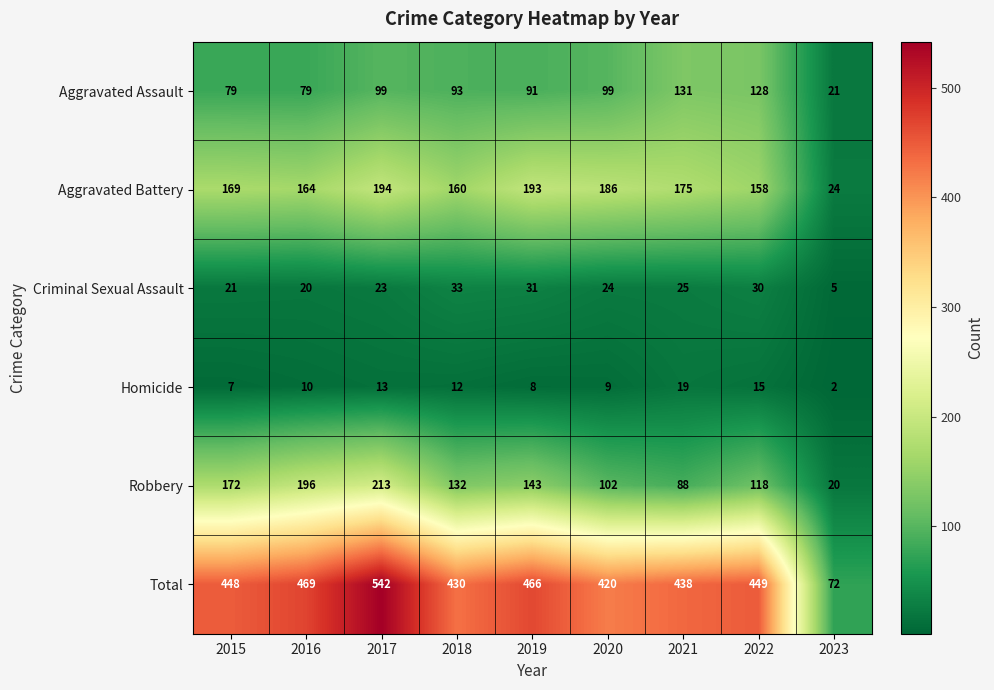

True or false: Total has a value of 726 at 2019.

False